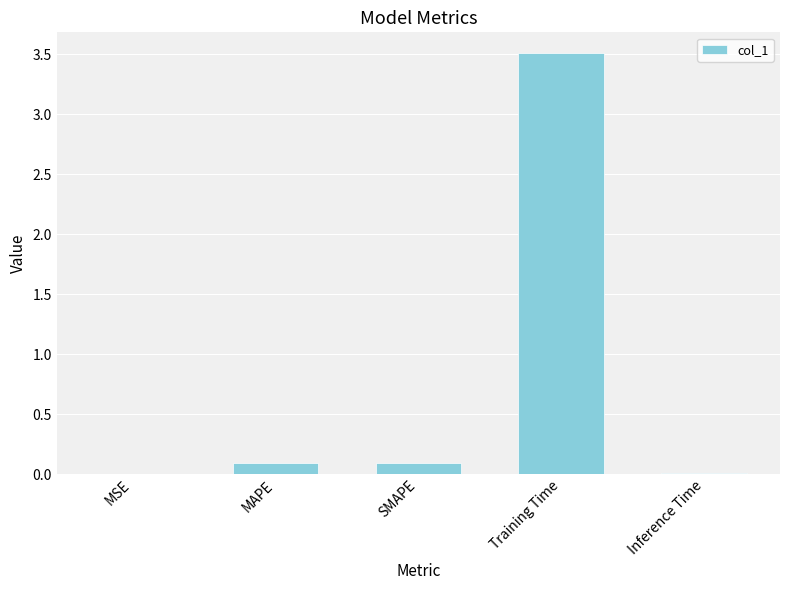

The value at Inference Time is 0.0. True or false?

True